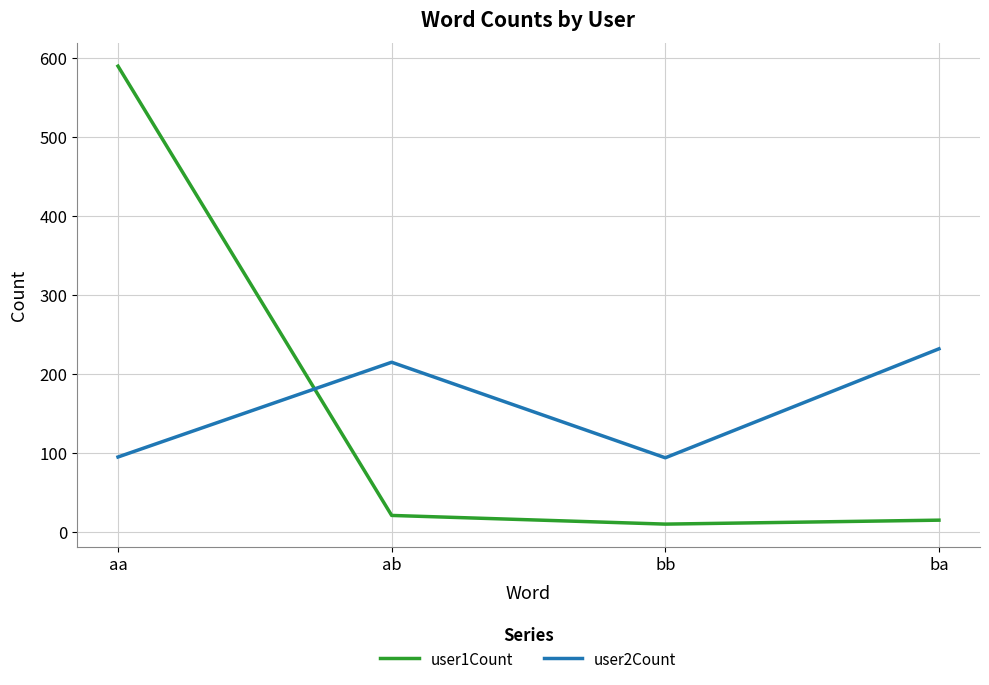

The user1Count series shows 10 at bb. True or false?

True